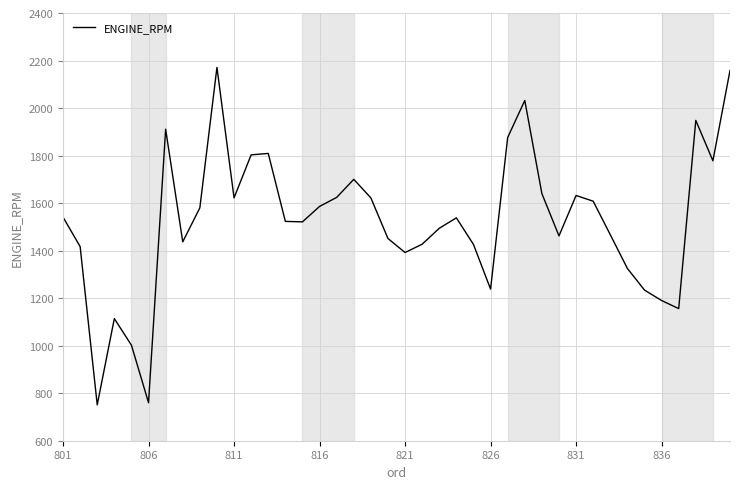

What is the difference between the maximum and minimum values?

1420